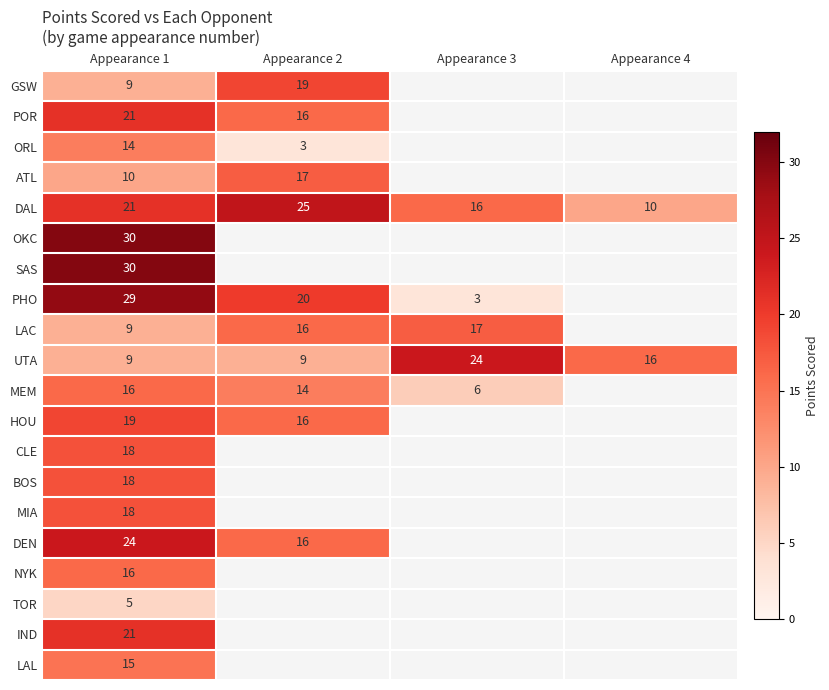

What is the difference between the second highest and second lowest values in the DAL series?

5